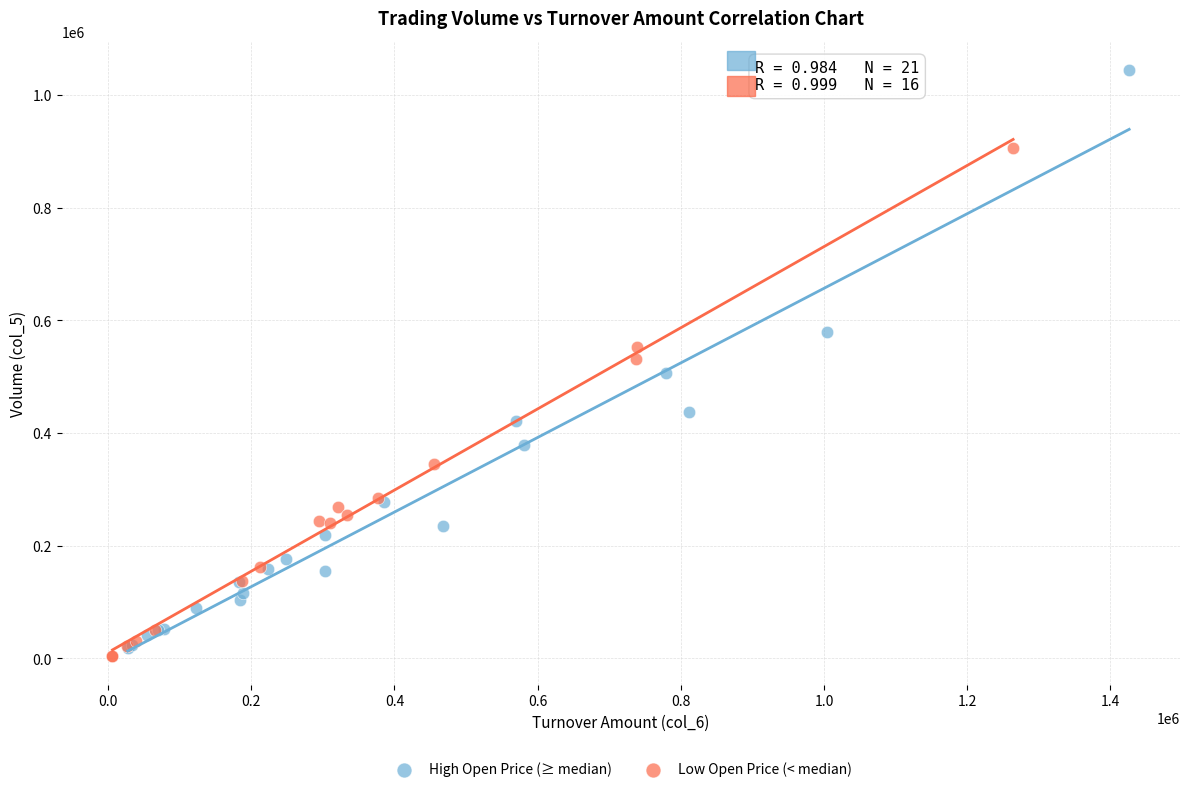

What are all the series names shown in the legend?

High Open Price (≥ median), Low Open Price (< median)